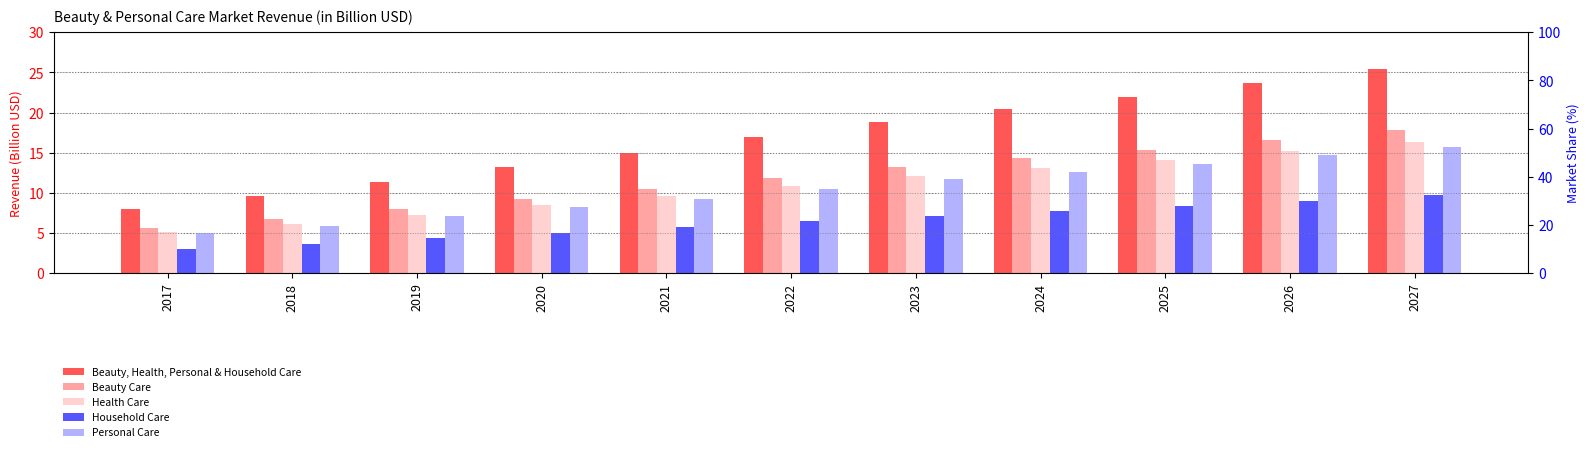

What is the value of the Household Care bar at the 10th from the left?

9.0